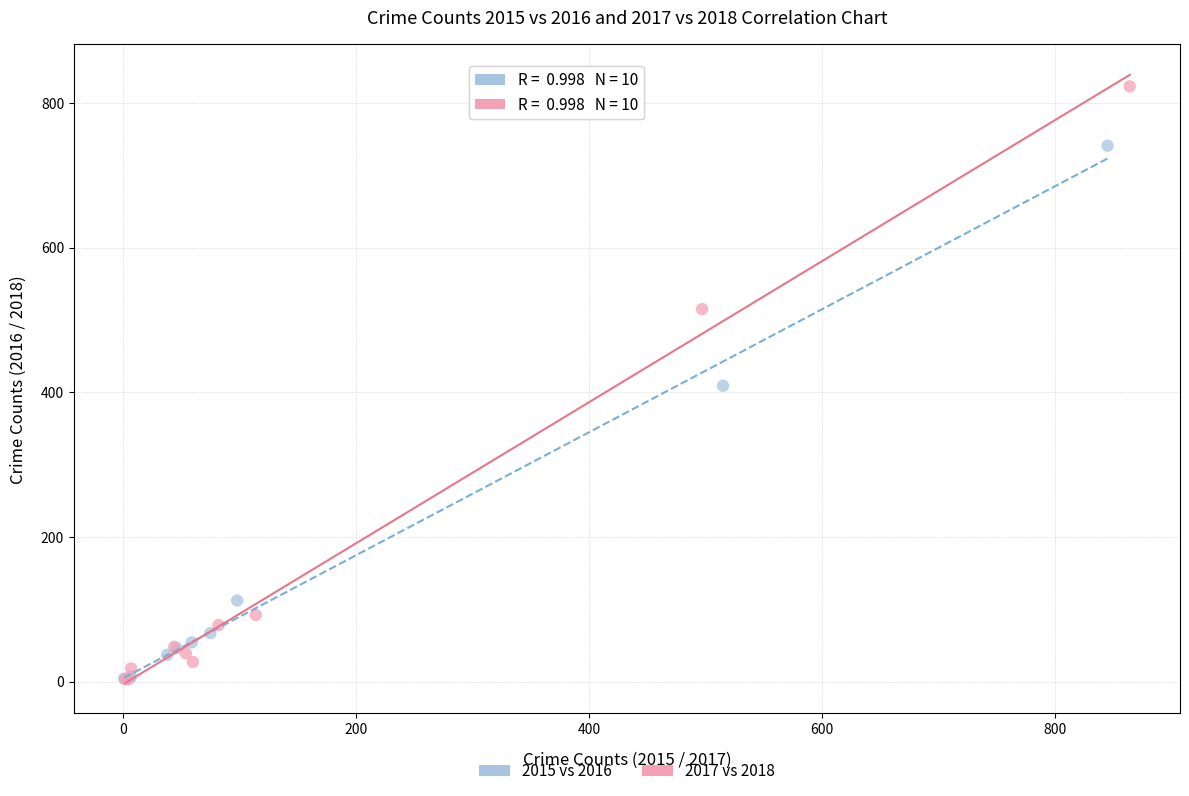

Which series reaches the maximum Y coordinate?

2017 vs 2018